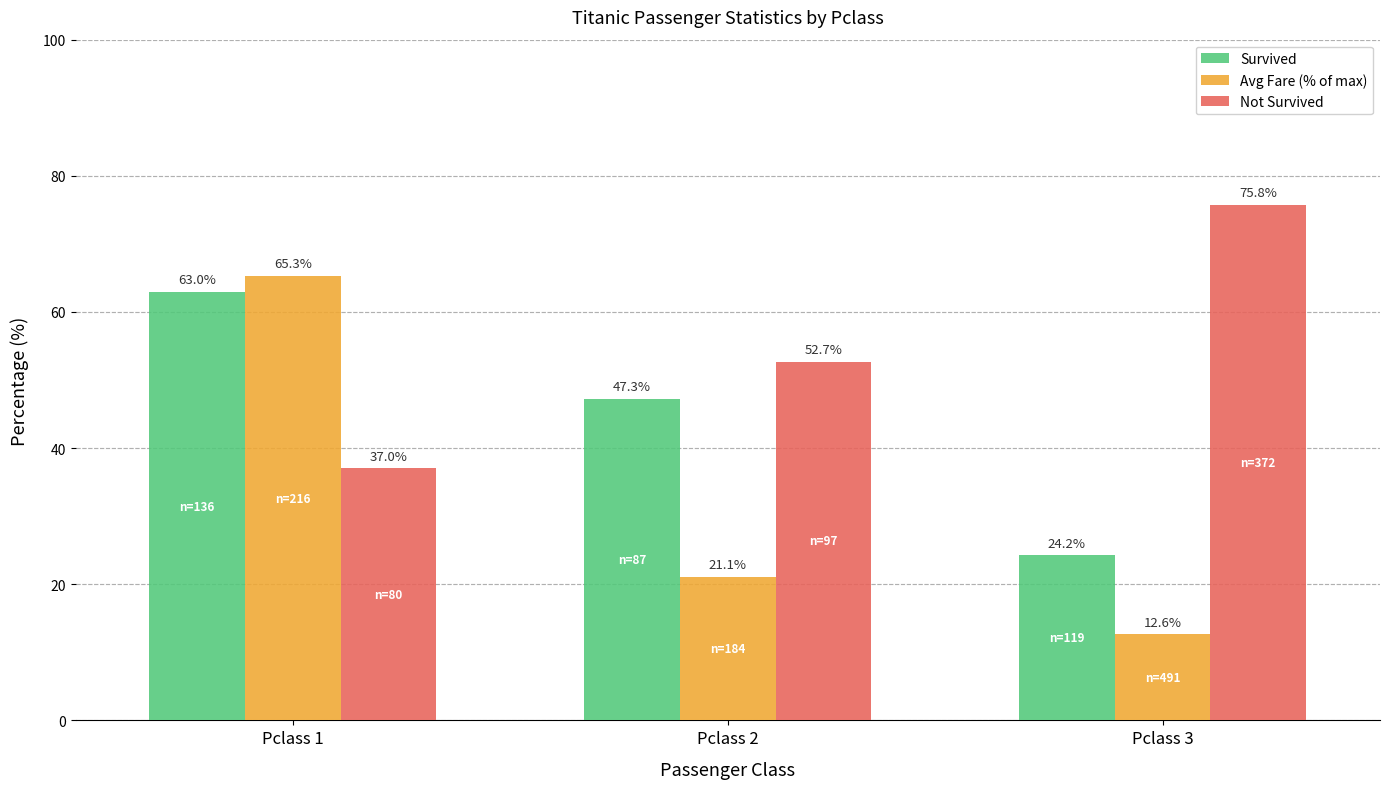

What is the spread (max minus min) of values at Pclass 3?

63.1